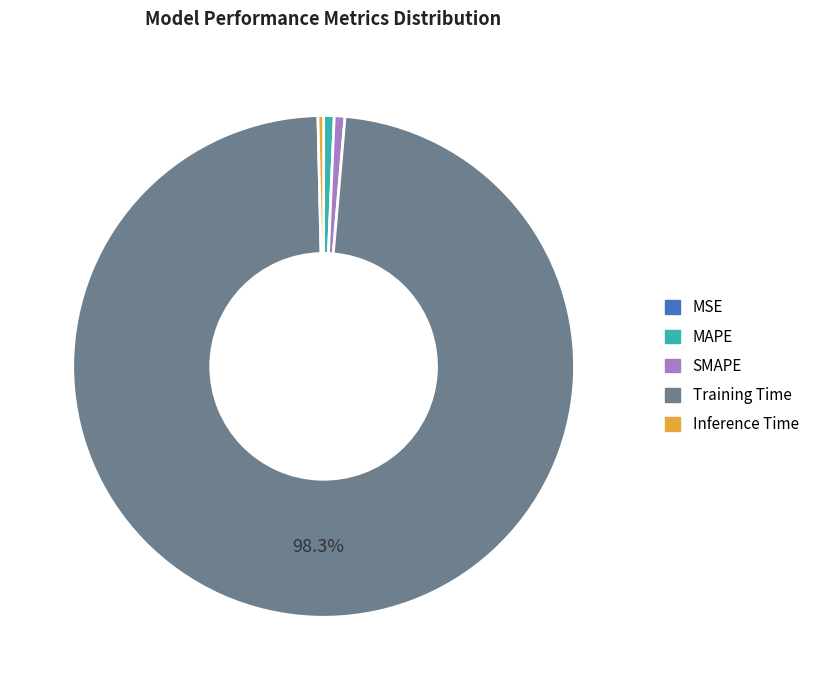

To the nearest percent, what is the average slice percentage?

20%